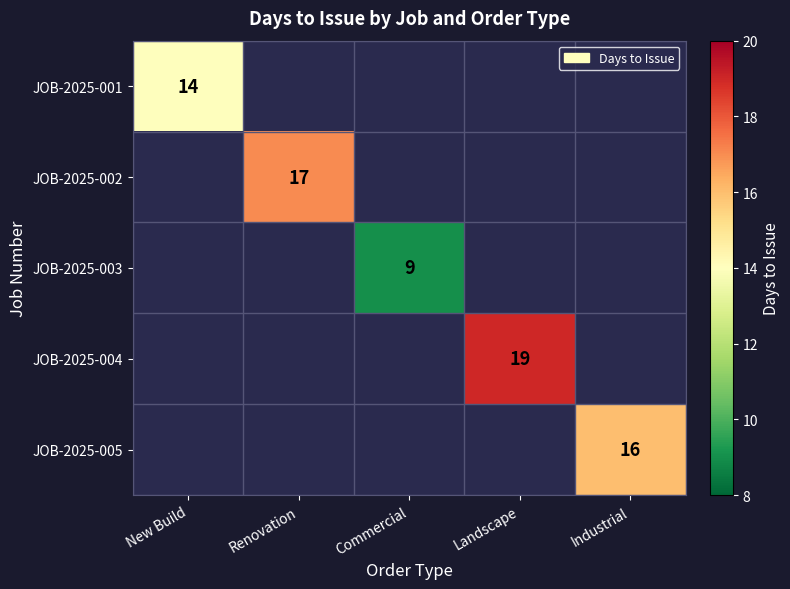

Which label corresponds to the largest value in the chart?

Landscape